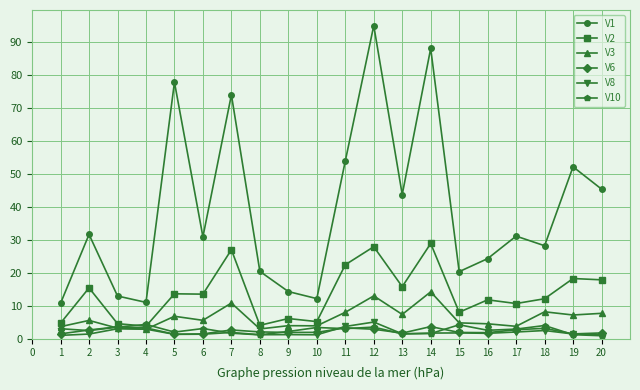

Where does the V1 series first go above 31?

2